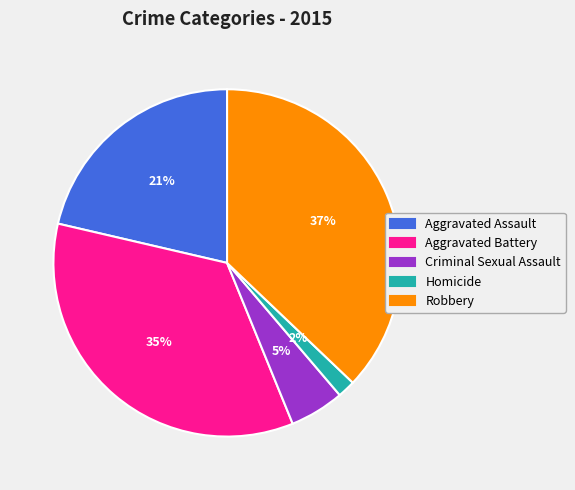

Does Aggravated Assault account for over 50% of the chart?

No